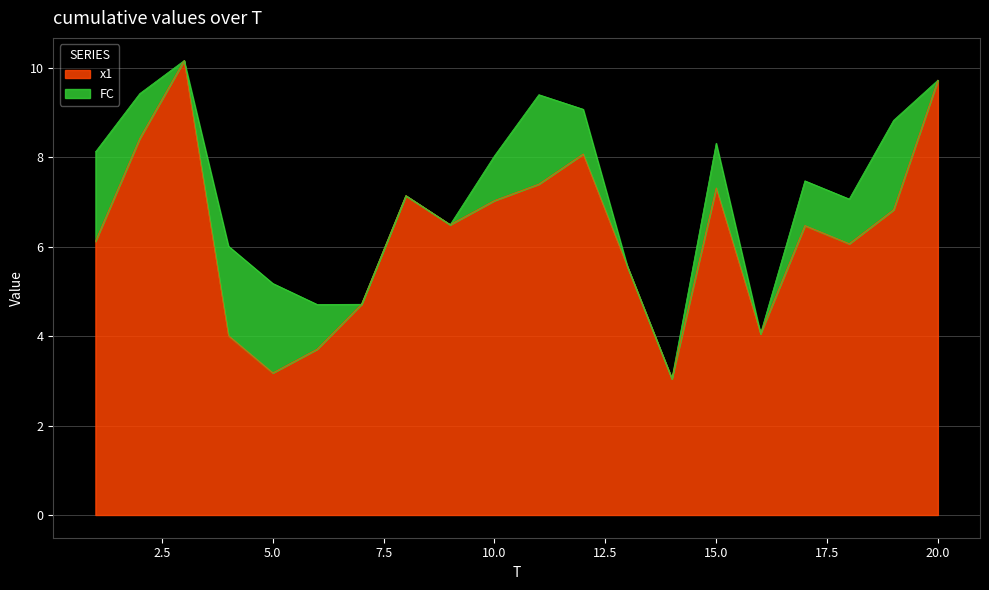

Read the value at 13.

5.5